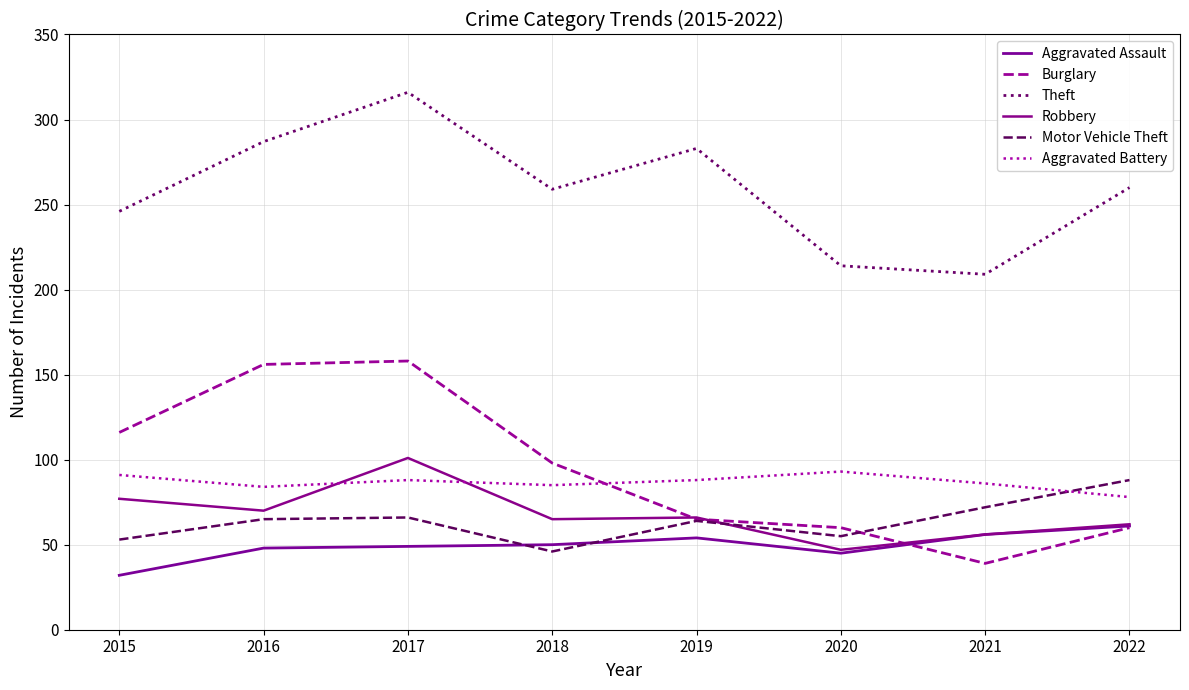

Is this an area chart (filled region under the line)?

No